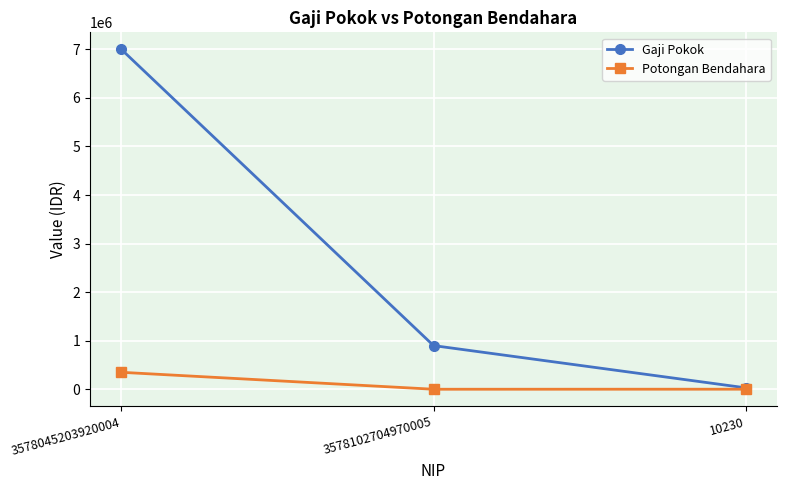

How many values in the Potongan Bendahara series are below 2000?

1